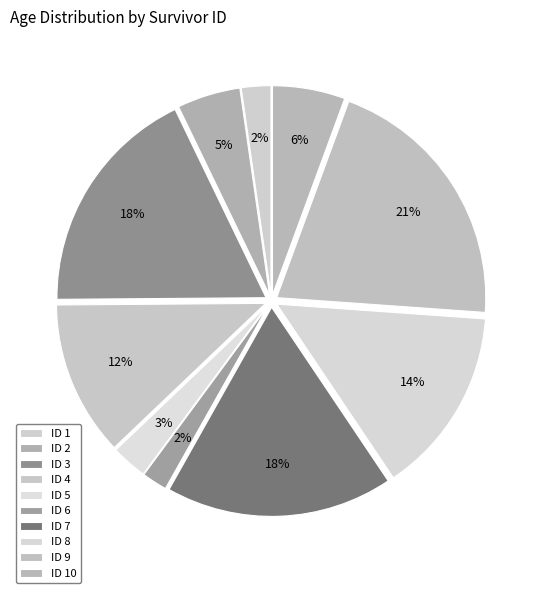

Which category has the smallest portion of the pie?

6